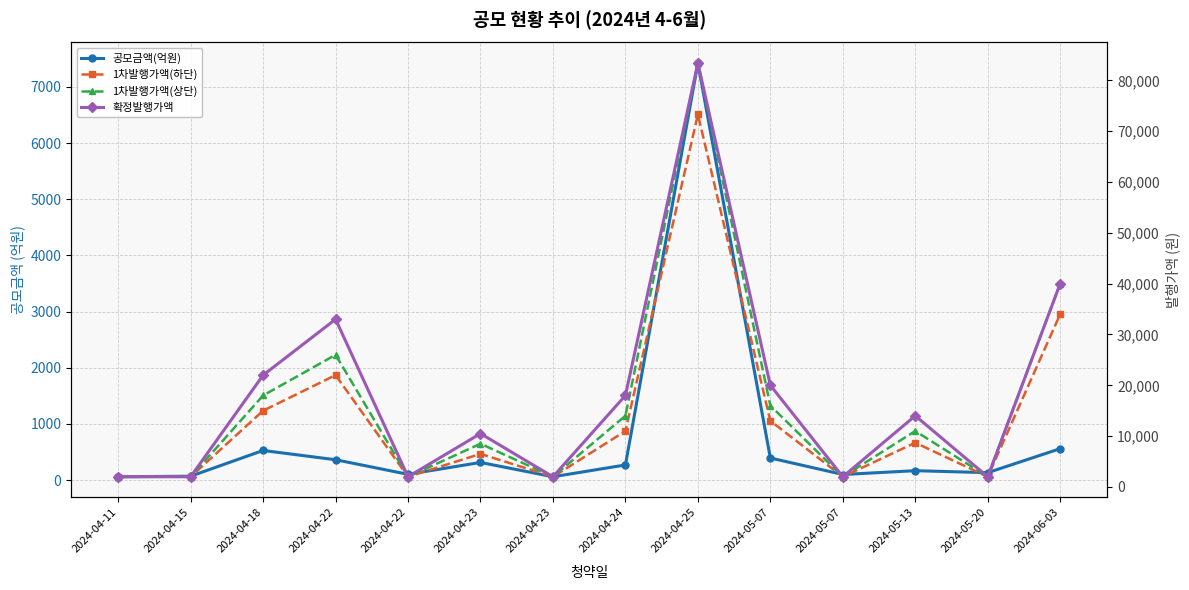

What is the highest value of the 1차발행가액(상단) series?

83400.0